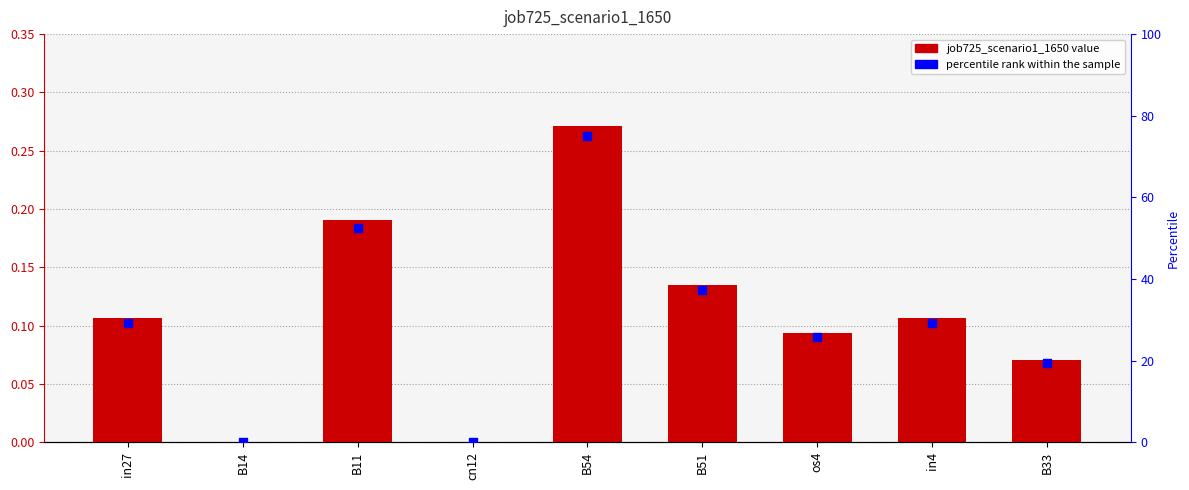

At which category is the sum across all series the highest?

B54